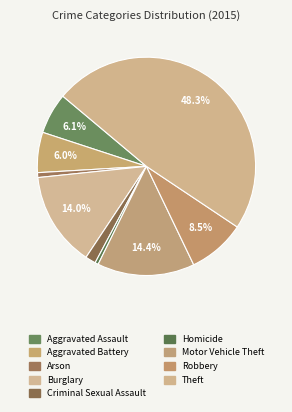

How many segments does this pie chart have?

9